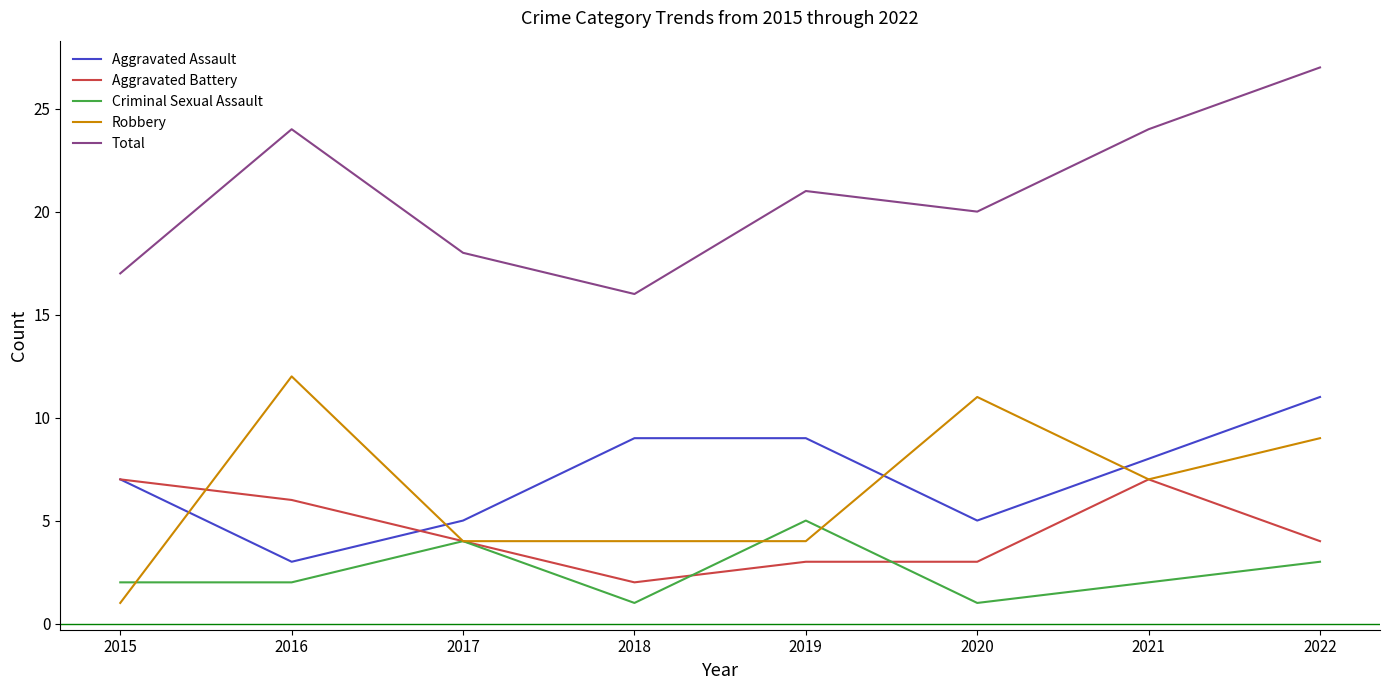

Where is the first local minimum for Total?

2018